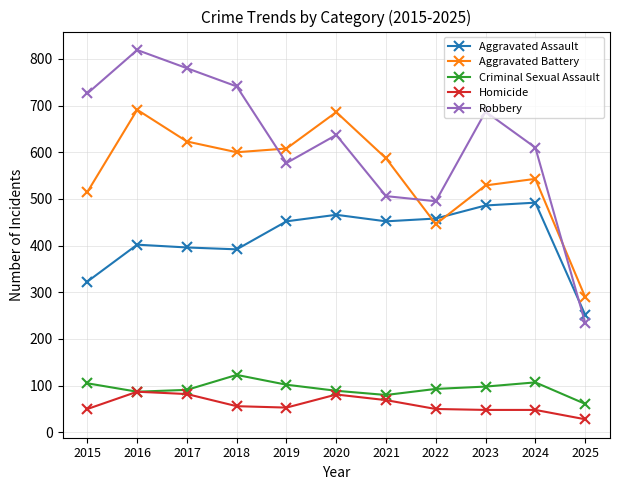

How many data points does each series have?

11